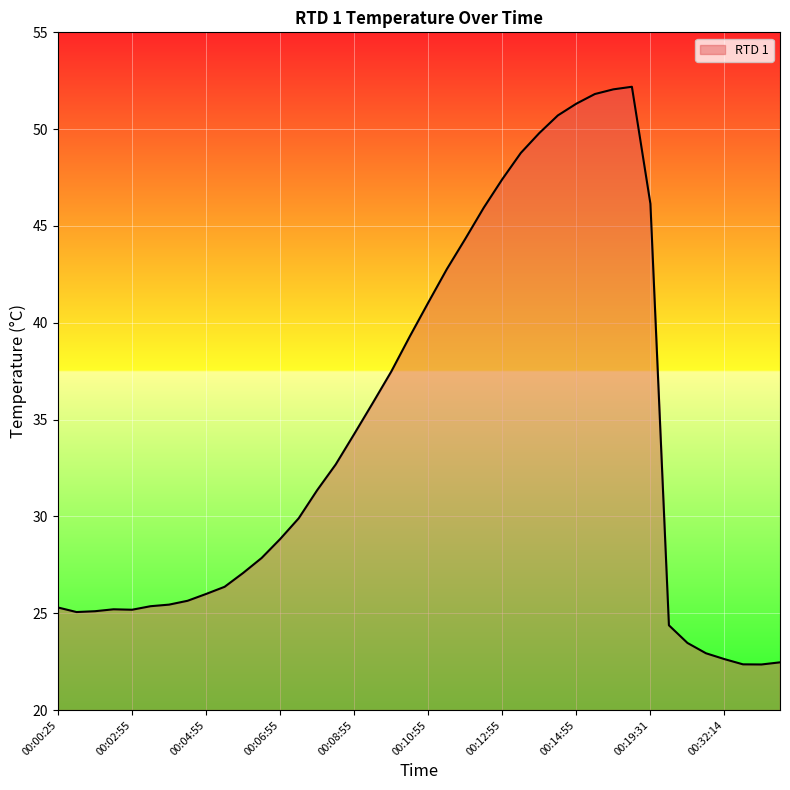

What is the smallest value displayed?

22.4